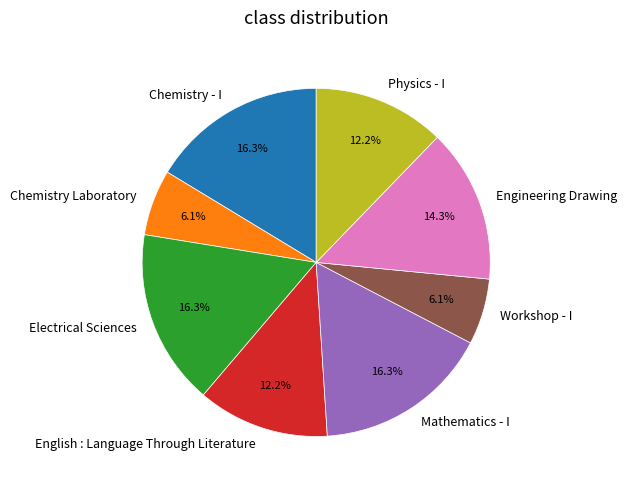

Combined, what portion of the pie is Chemistry Laboratory and Engineering Drawing?

20.4%